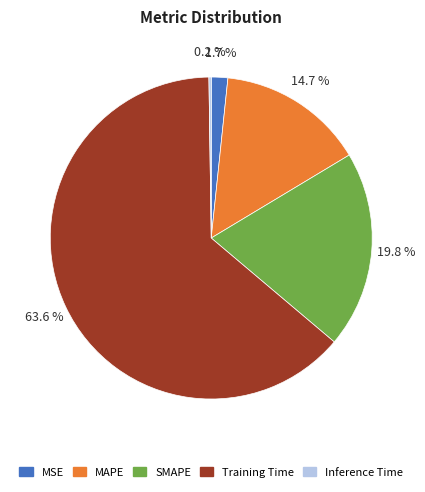

Which slice represents more than half of the pie?

Training Time